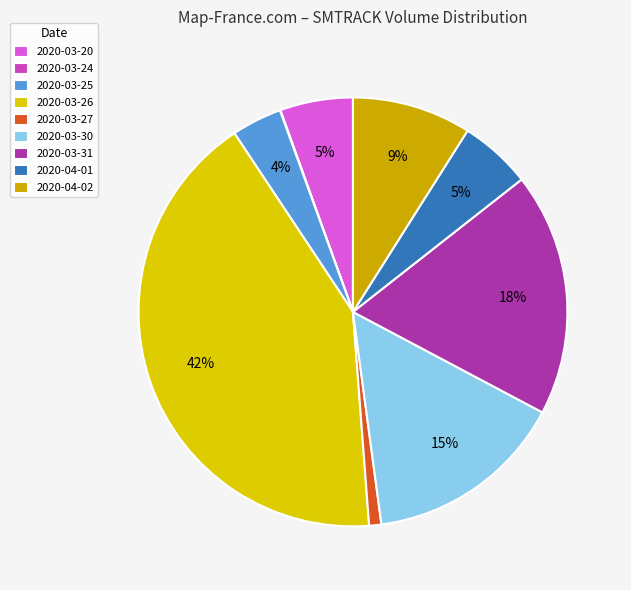

Is there a majority slice in this chart?

No